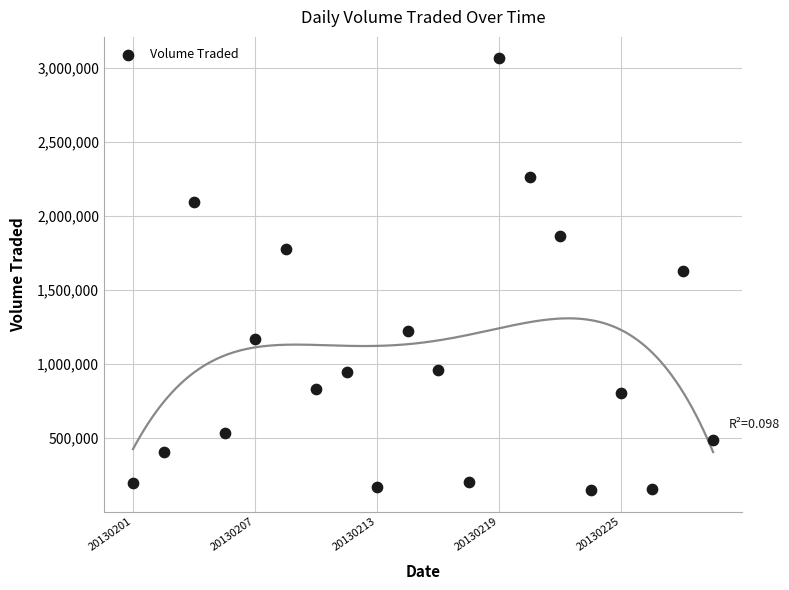

What is the range of Y values (max minus min)?

2919800